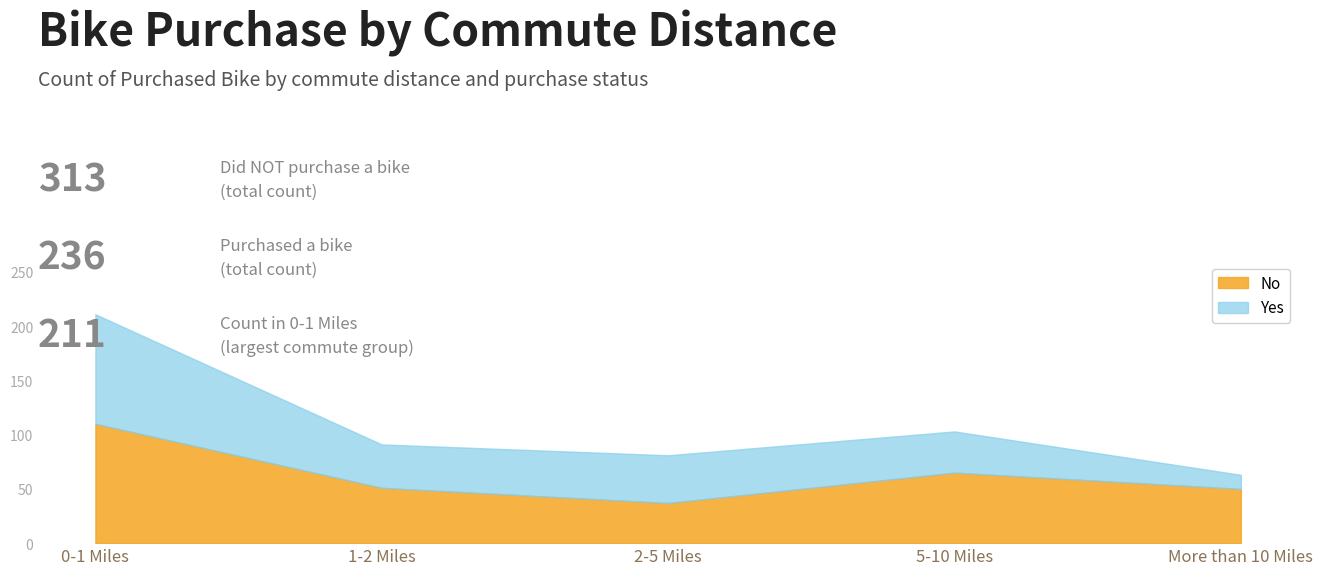

Reading left to right, extract all data points from this chart.

0-1 Miles=110	1-2 Miles=51	2-5 Miles=37	5-10 Miles=65	More than 10 Miles=50